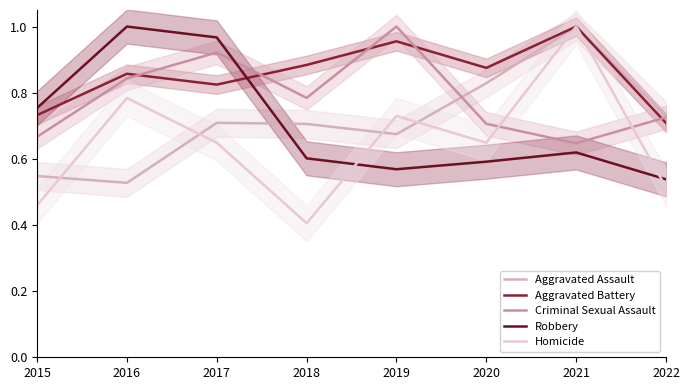

Which label corresponds to the largest value in the chart?

2021